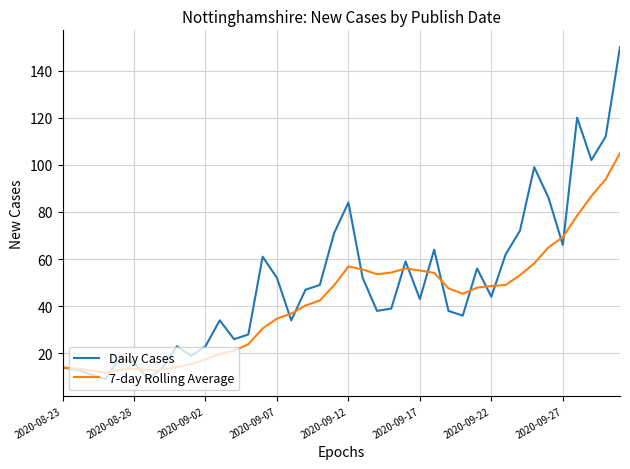

Which series has the largest total across all categories?

Daily Cases